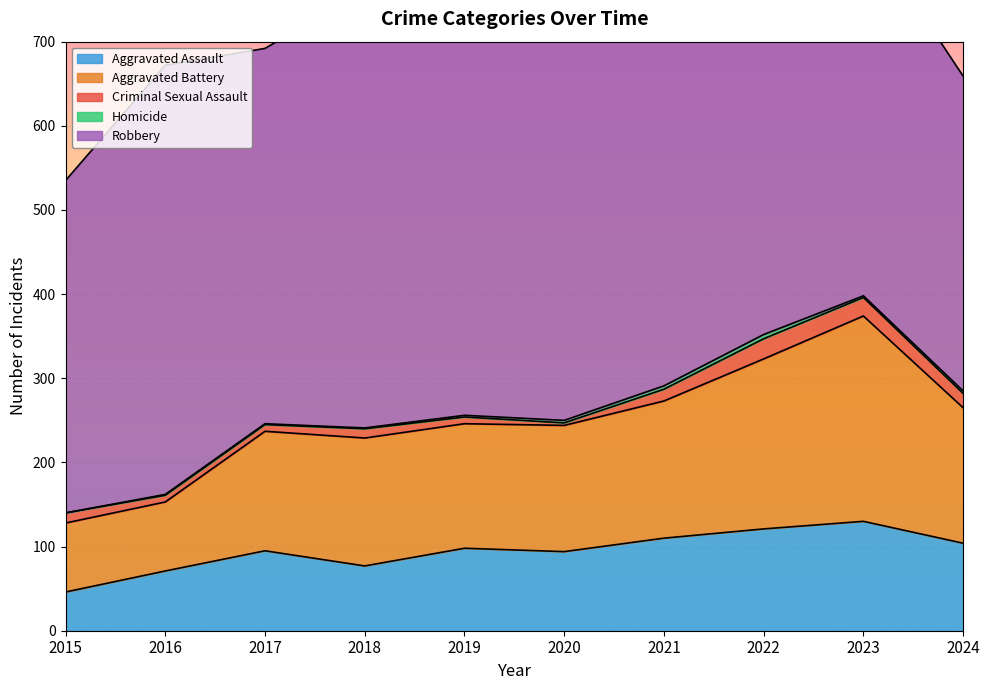

Read the Robbery value at 2018.

520